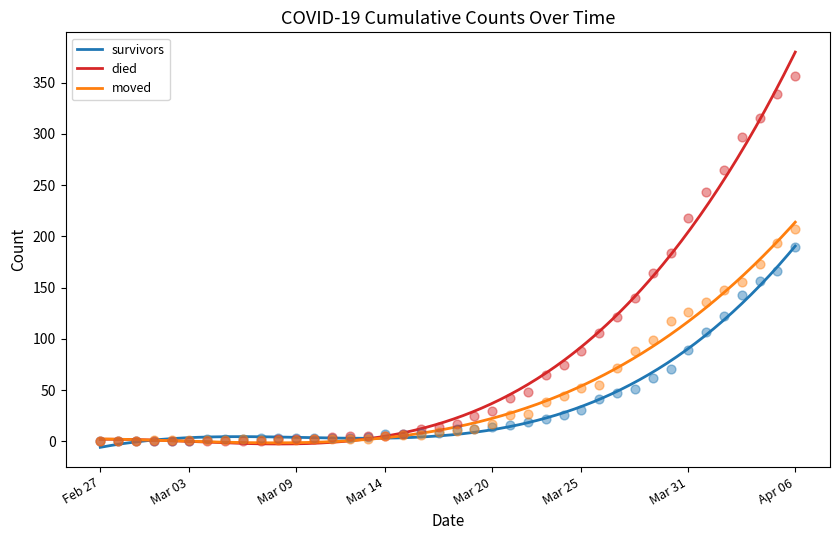

Which series has the largest total across all categories?

died